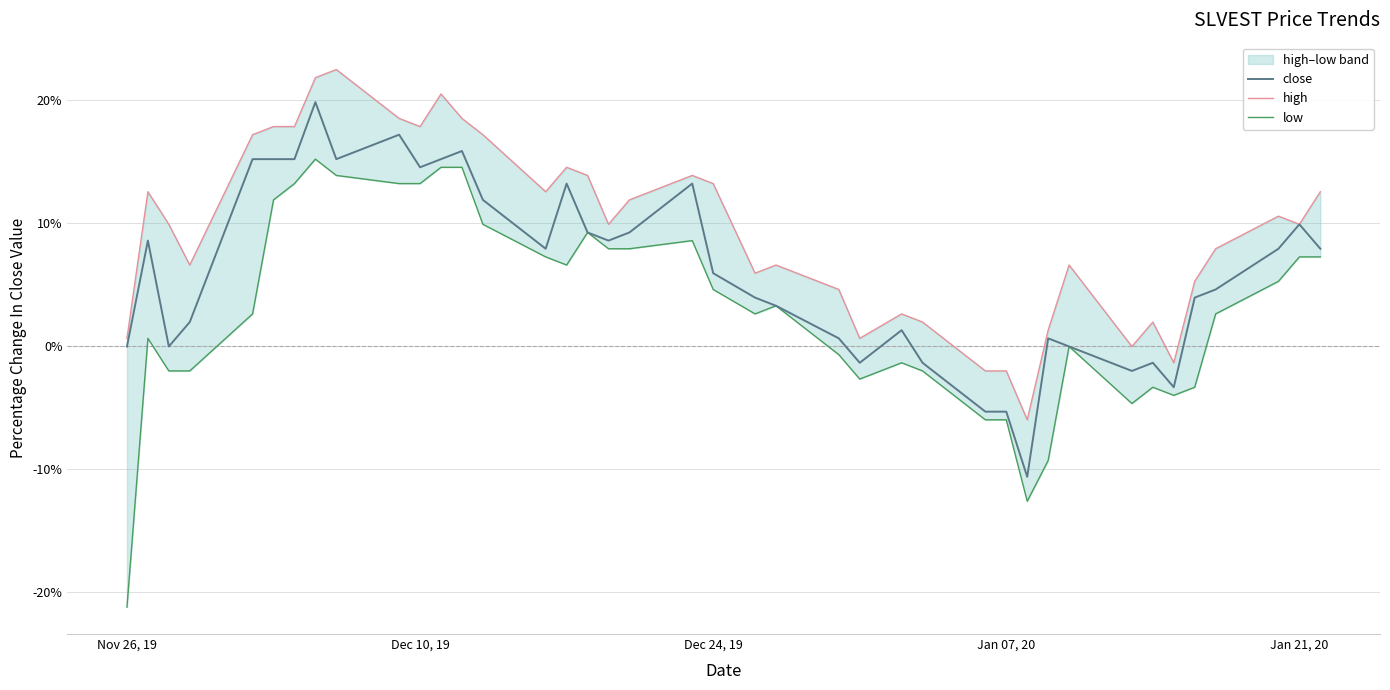

At how many categories does at least one series exceed -15?

40